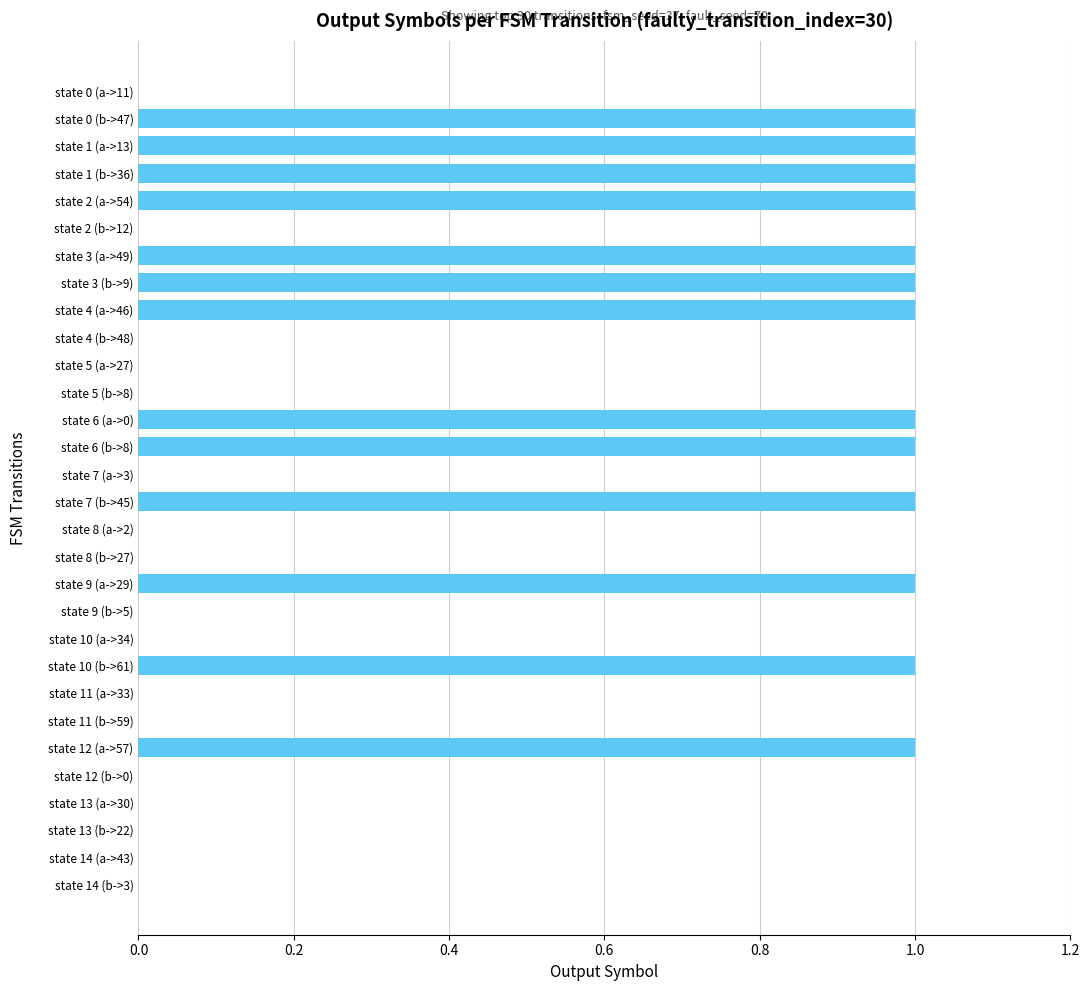

What is the change in value from state 11 (b->59) to state 4 (a->46)?

+1